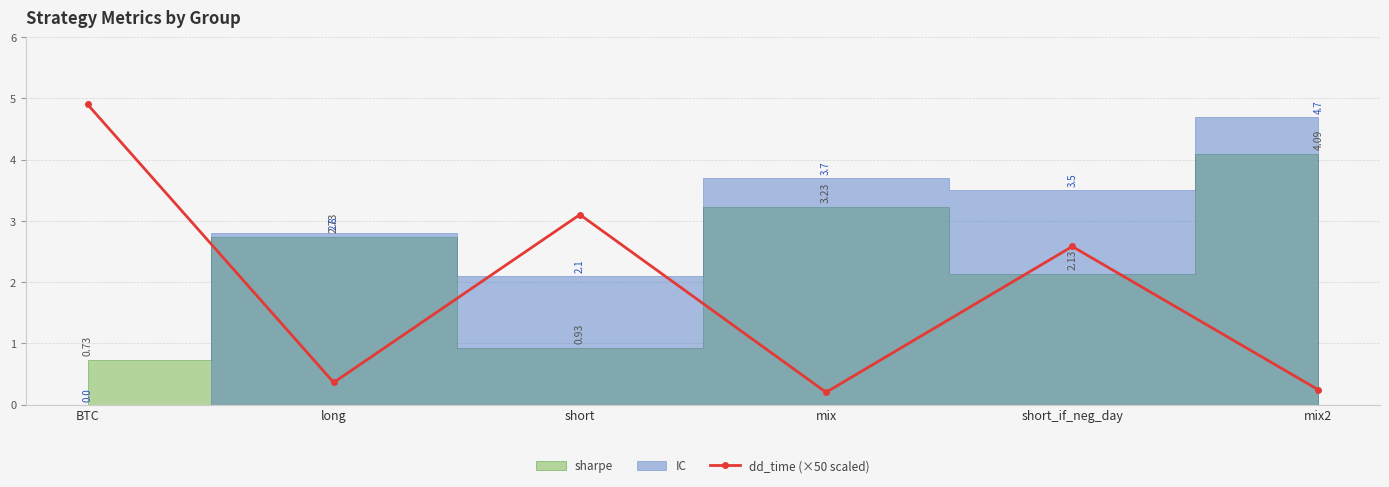

At which label does dd_time (×50 scaled) reach its peak?

BTC